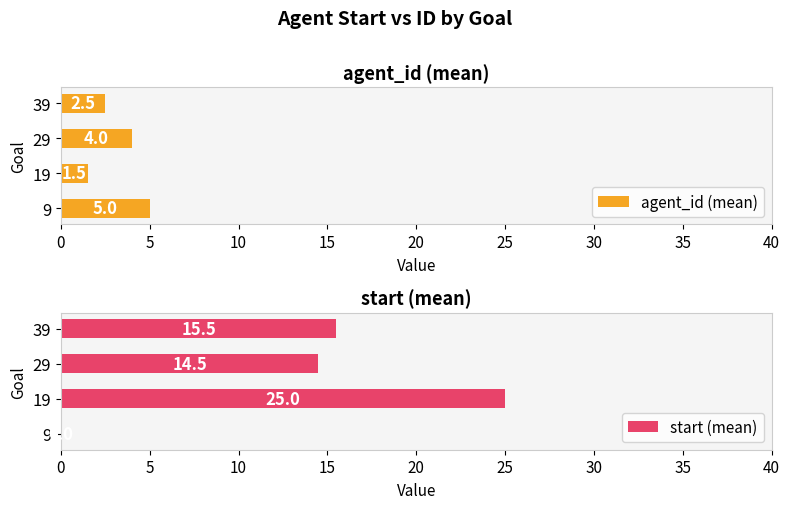

True or false: agent_id (mean) has a value of 1.5 at 19.

True